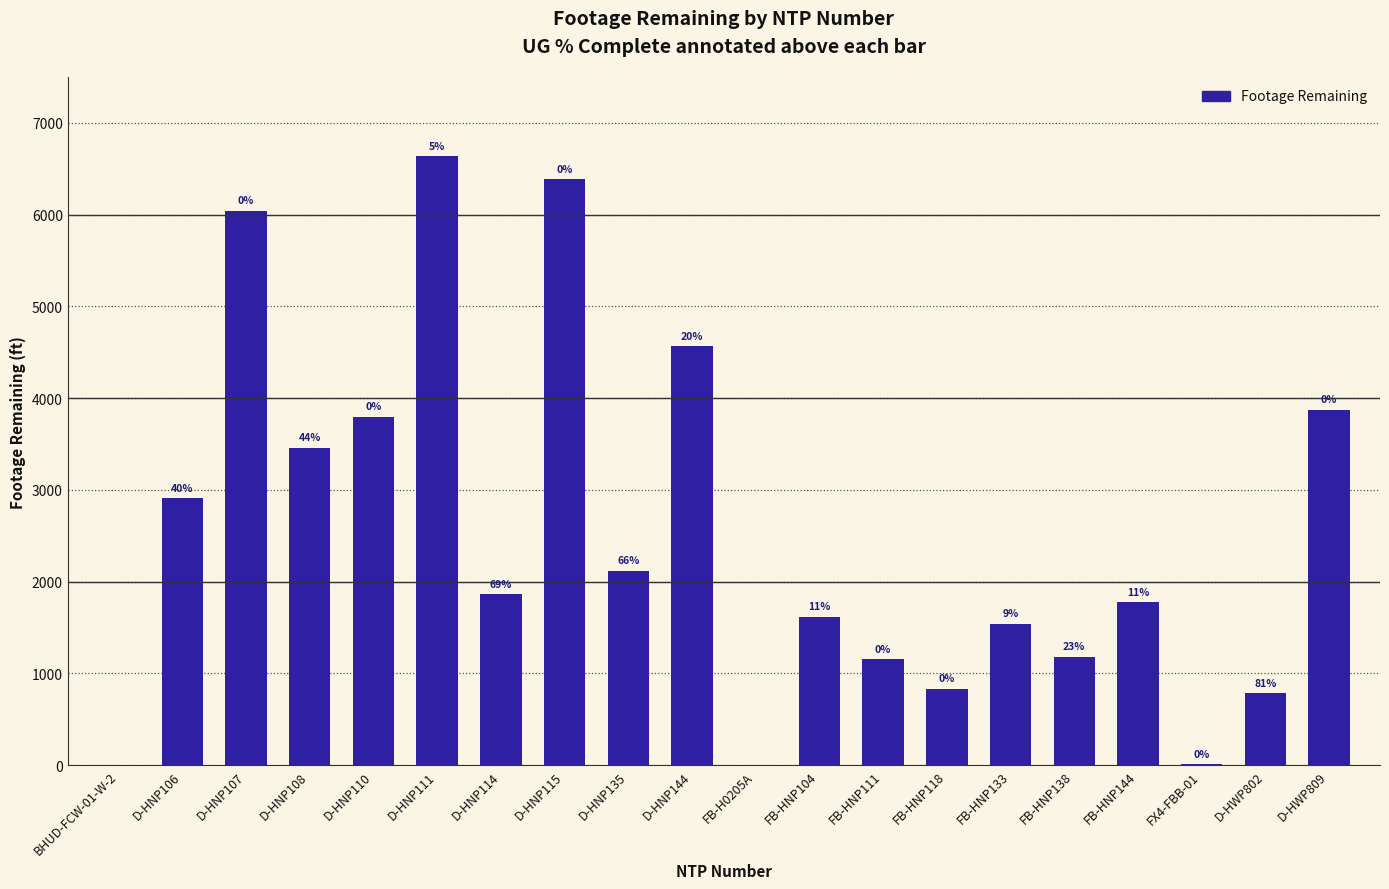

What is the maximum value shown in the chart?

6634